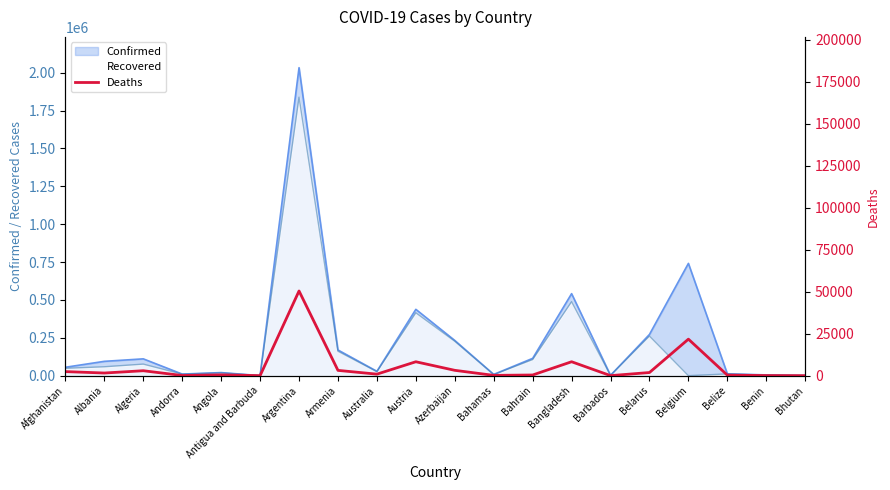

How many interior local valleys (lower than both neighbors) does the data have?

6